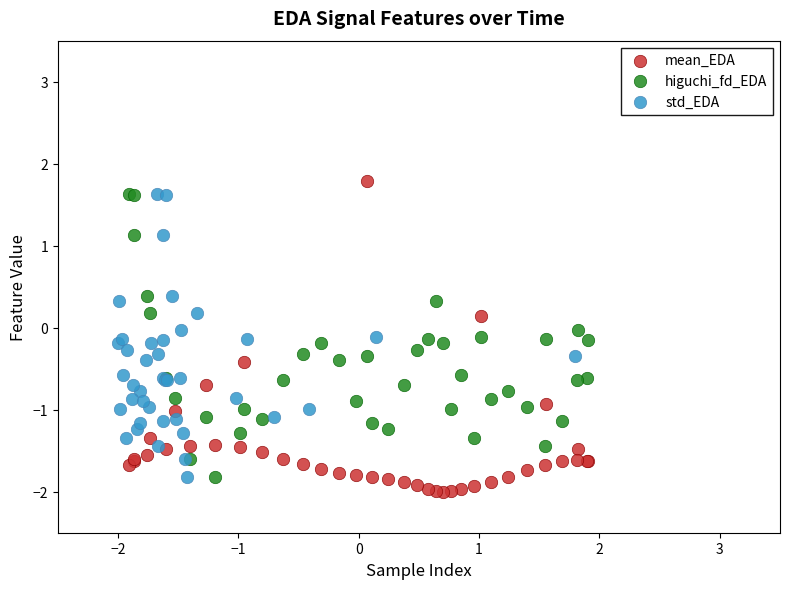

Which series reaches the maximum Y coordinate?

mean_EDA